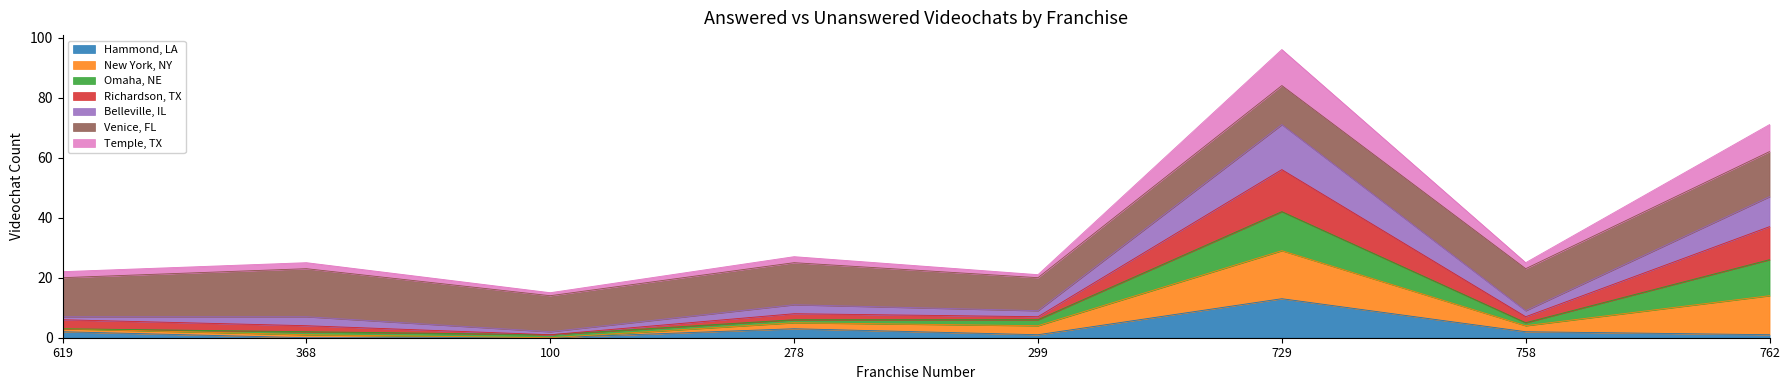

What is the value of the Hammond, LA point at the 4th from the left?

3